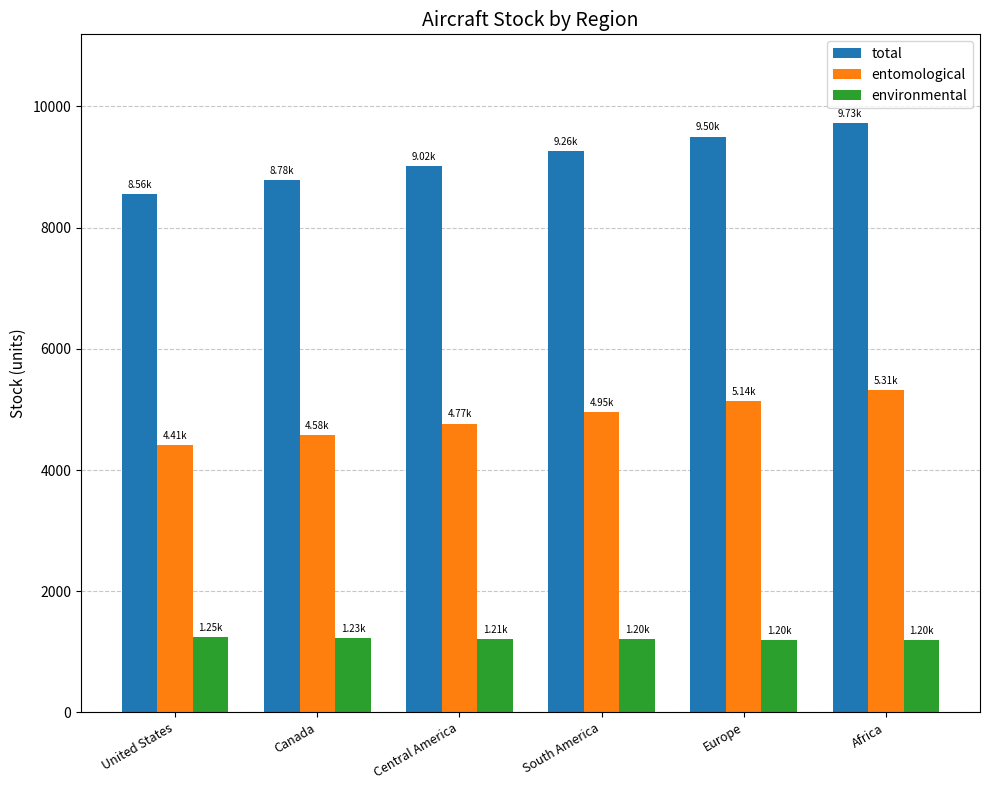

How many values in the total series are below 9262?

3